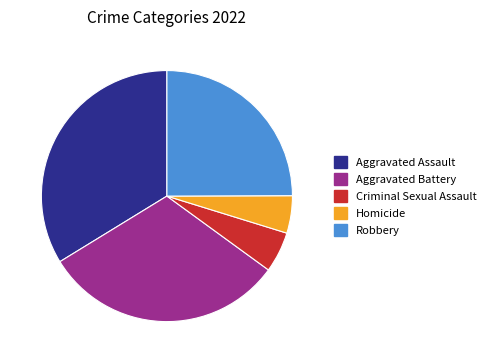

Combined, do Aggravated Battery and Criminal Sexual Assault account for over 50%?

No